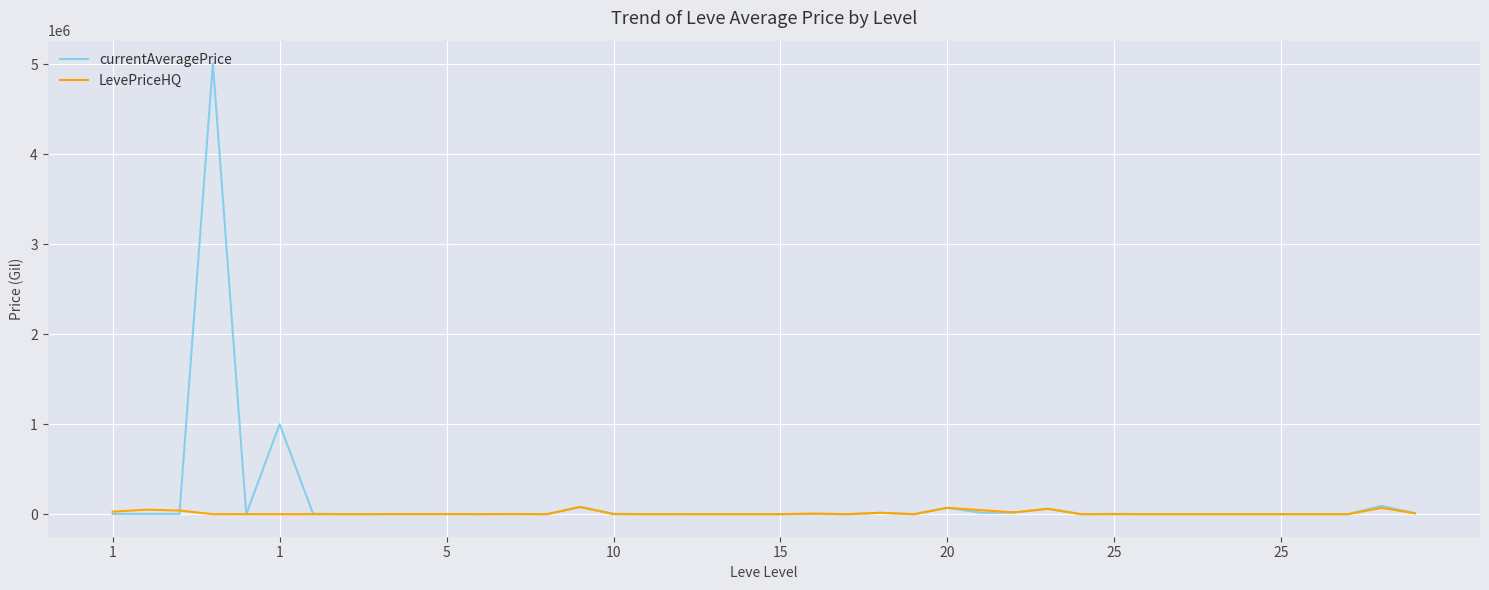

Which series has the widest spread of values?

currentAveragePrice